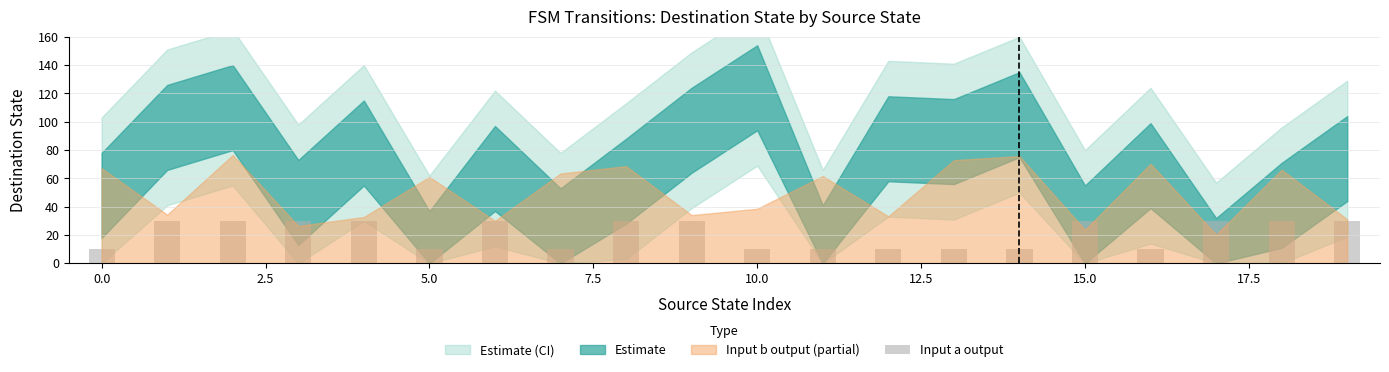

What is the difference between the maximum and minimum values?

20